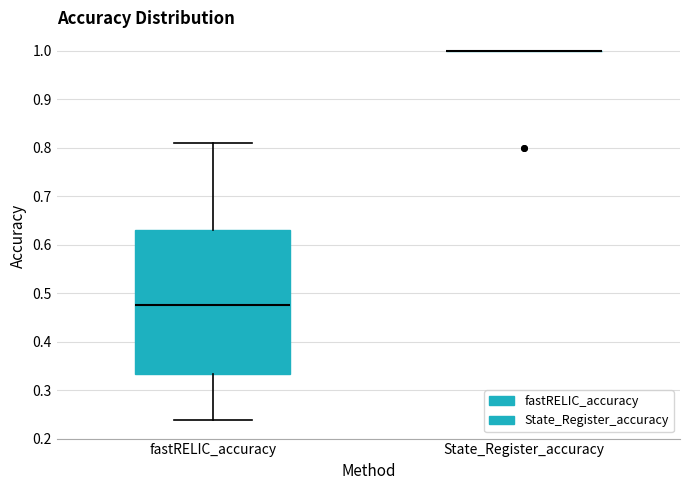

Where is the lower edge of the box for fastRELIC_accuracy on the y-axis? The values are not printed on the chart, so give them approximately, as read against the axis.

0.33